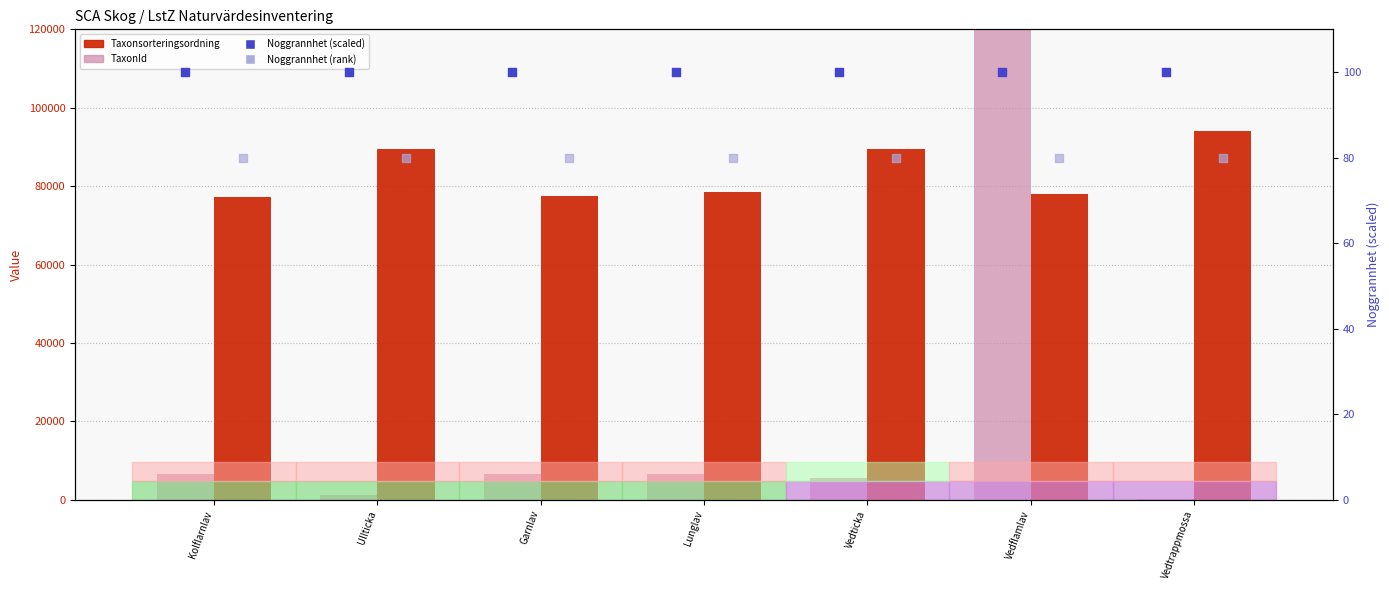

Which series reaches the minimum Y coordinate?

TaxonId